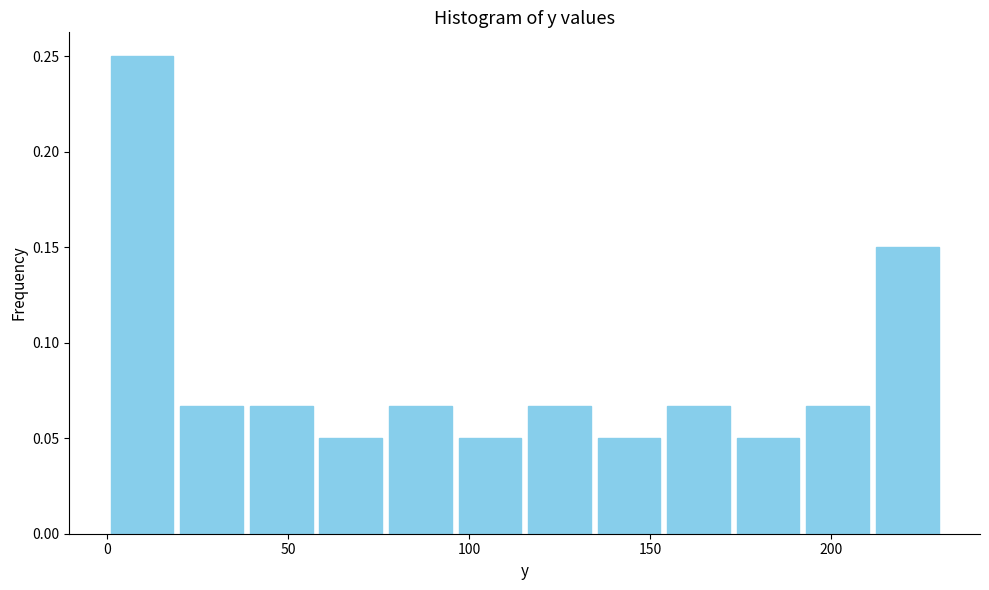

Around what value on the x-axis is the tallest bar? Give the approximate position of its centre, as read against the axis.

10